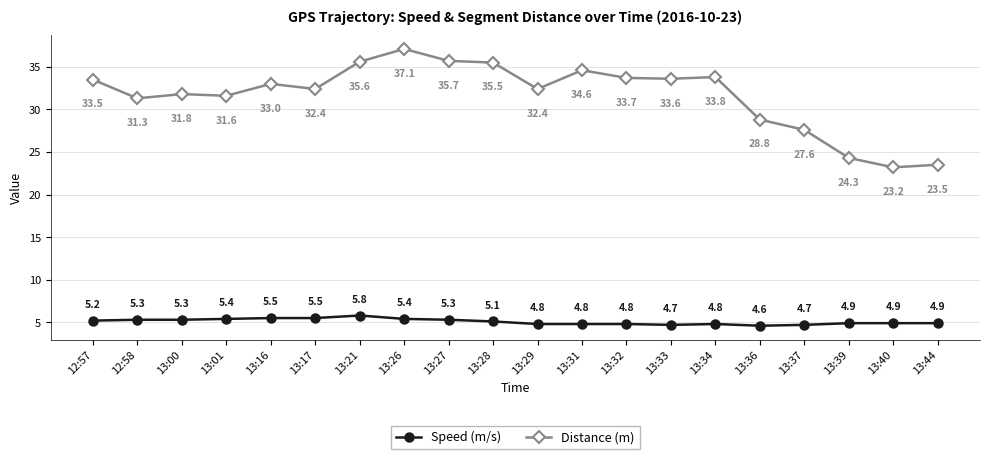

What are all the series names shown in the legend?

Speed (m/s), Distance (m)